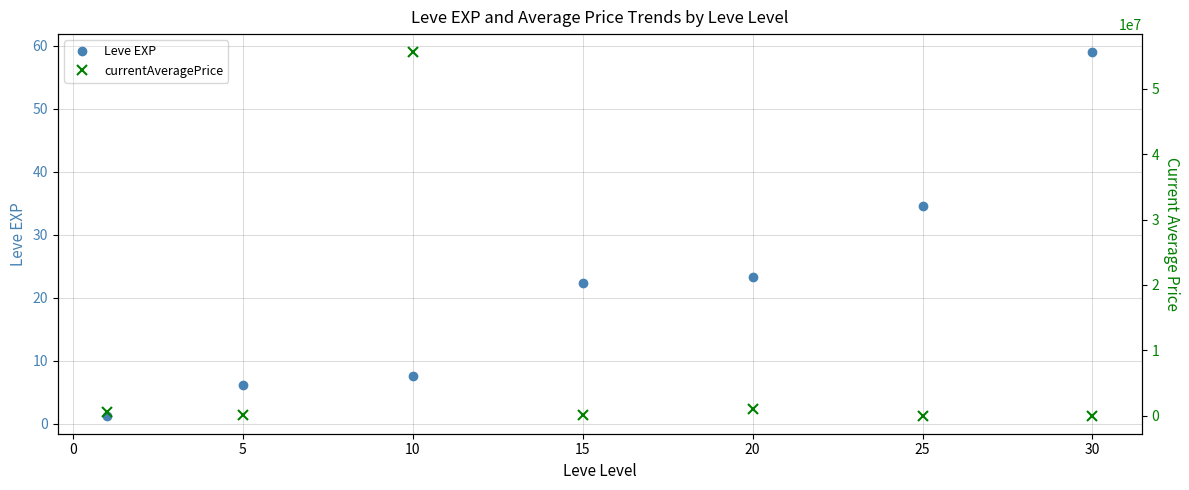

Is it true that Leve EXP equals 41.4 at 15?

False